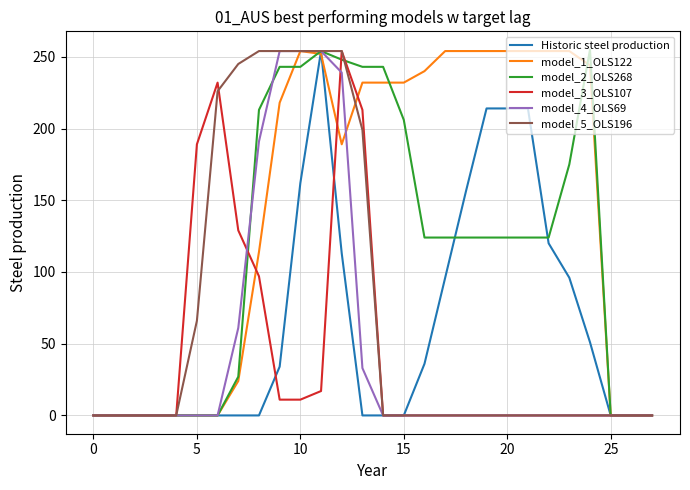

Does the chart display data point markers on the line(s)?

No